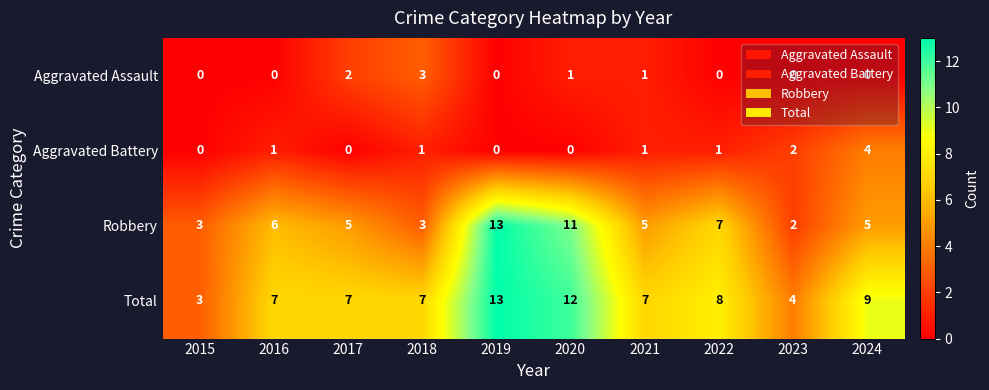

What is the spread (max minus min) of values at 2019?

13